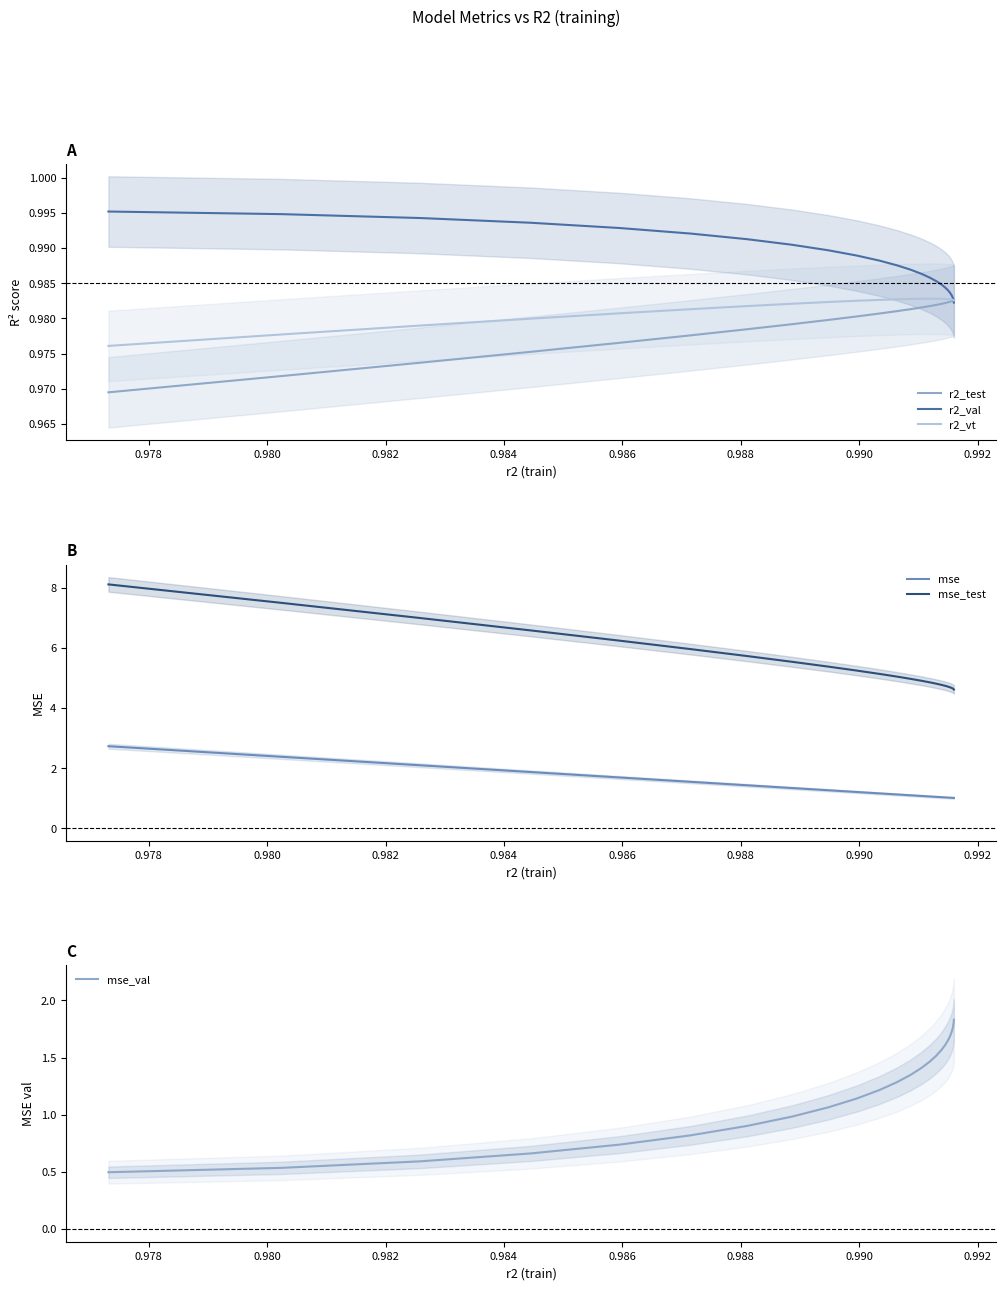

How many distinct data groups are displayed?

6